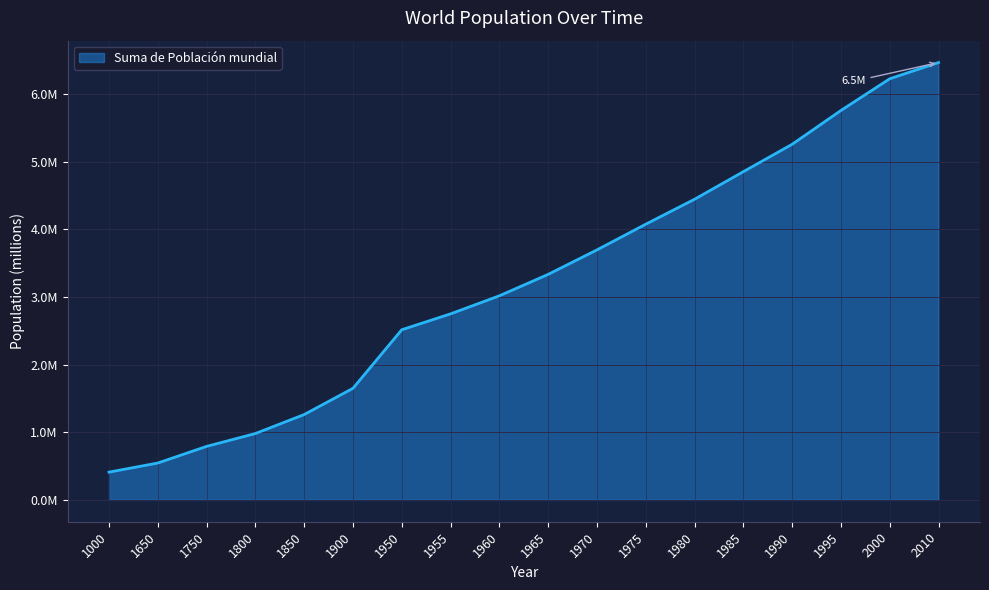

Read the value at 1750.

791000.0